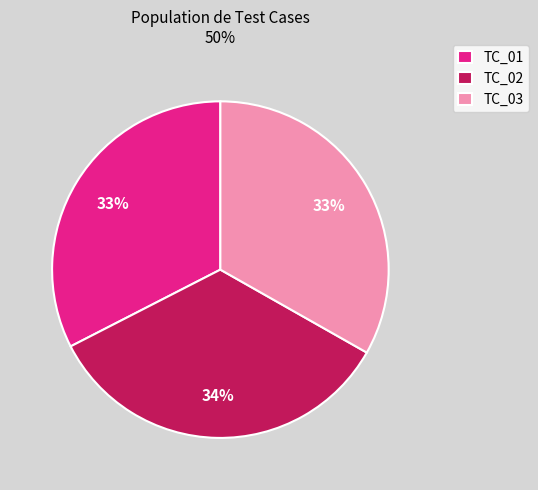

To the nearest percent, what percentage of the pie is TC_03?

33%